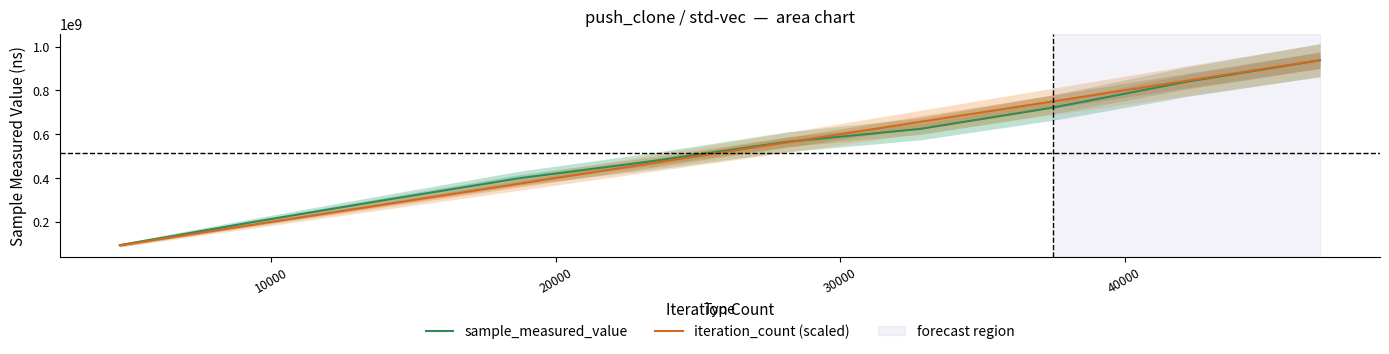

How many times do sample_measured_value and iteration_count (scaled) cross each other?

1